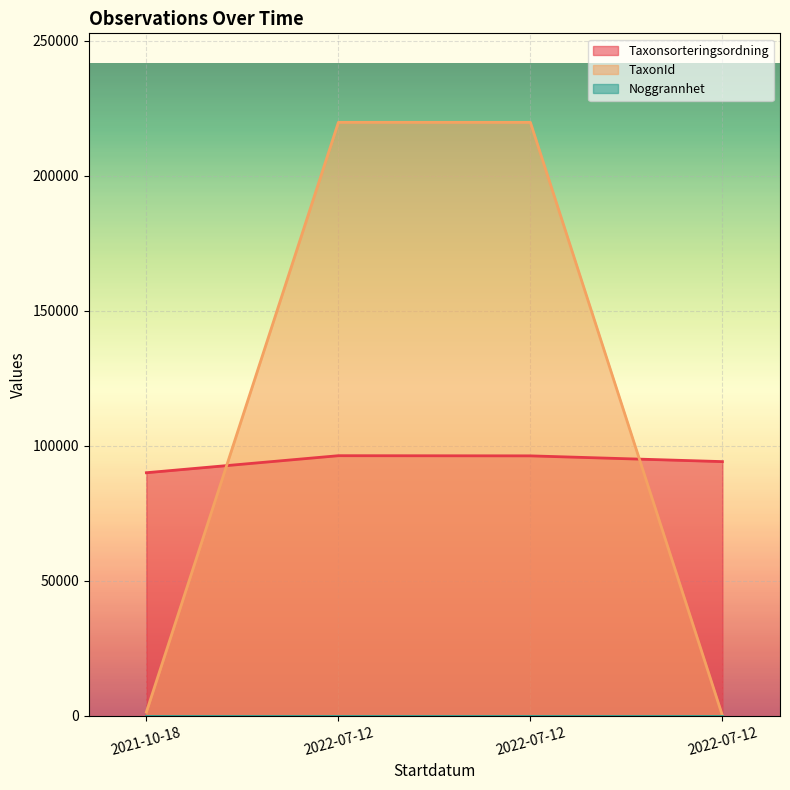

What is the label of the 1st point from the left?

2021-10-18